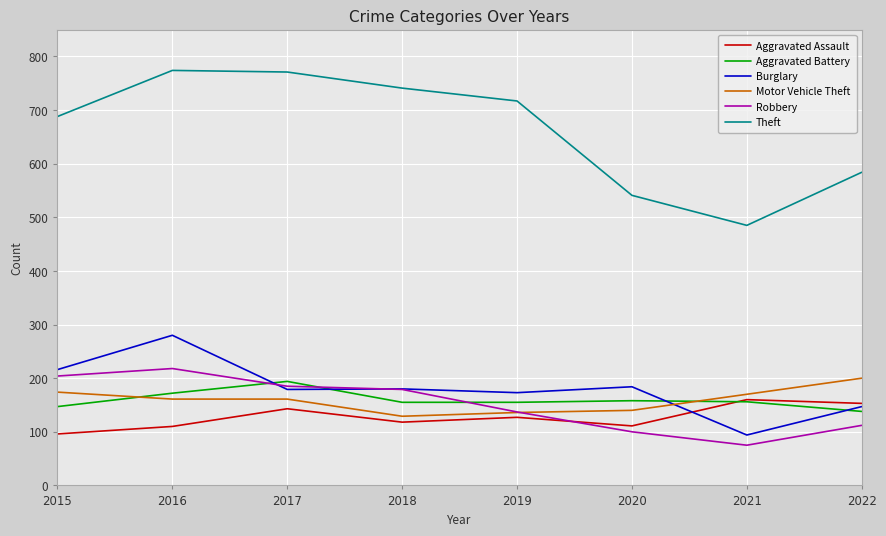

True or false: Theft and Motor Vehicle Theft cross at least once.

False